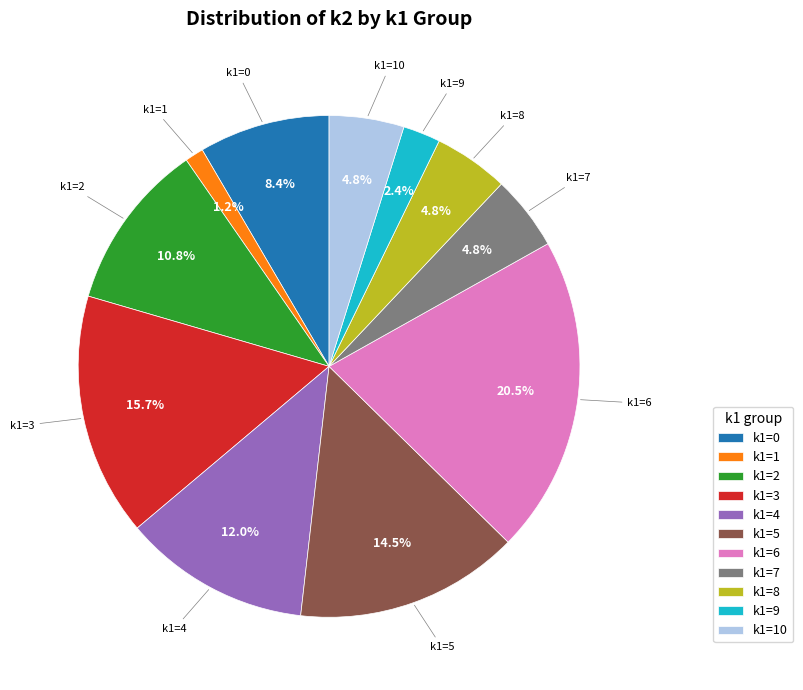

Which category has the smallest portion of the pie?

k1=1